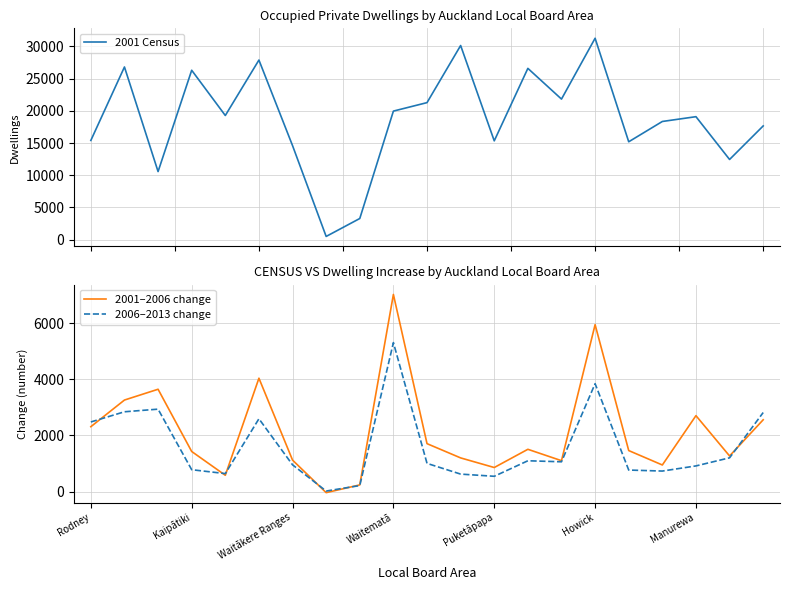

What is the maximum value for 2006–2013 change?

5304